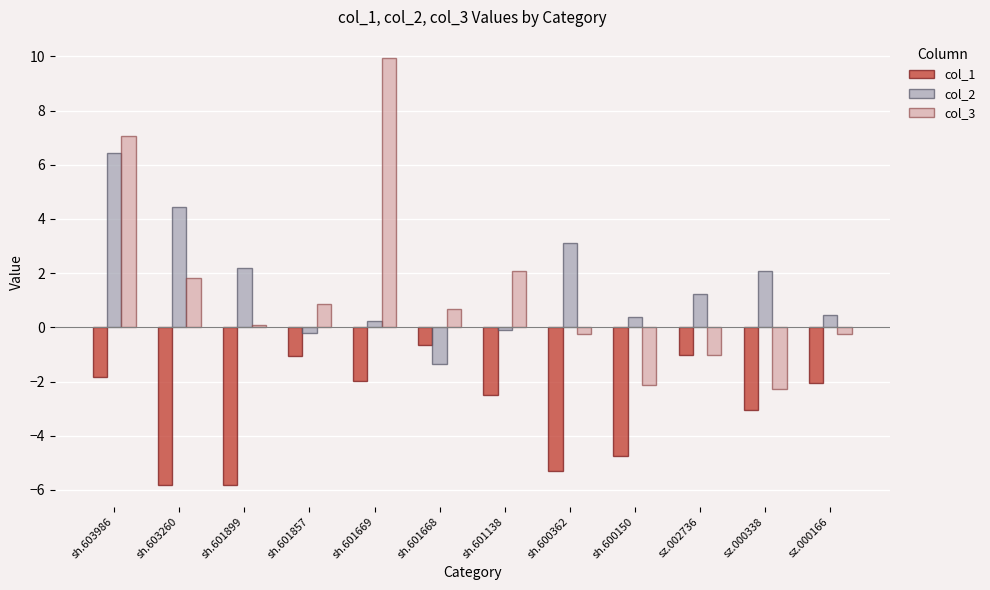

What is the minimum value for col_2?

-1.3